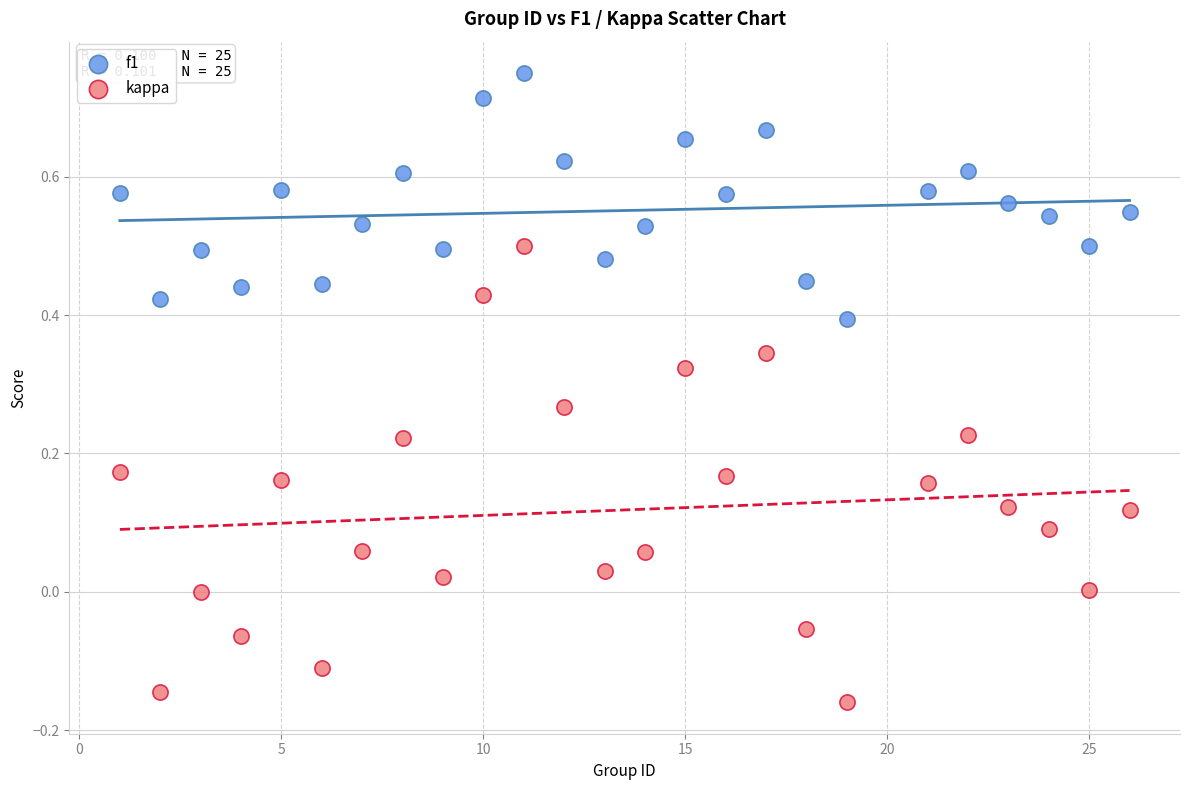

Which series has the largest Y range (max minus min)?

kappa